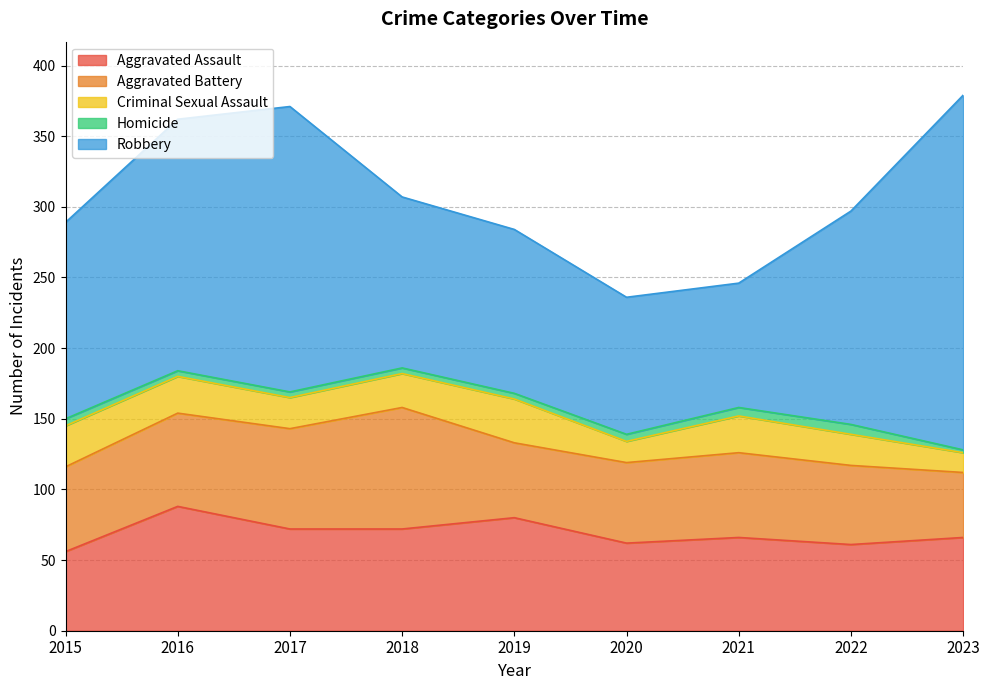

The Aggravated Assault series shows 62 at 2020. True or false?

True